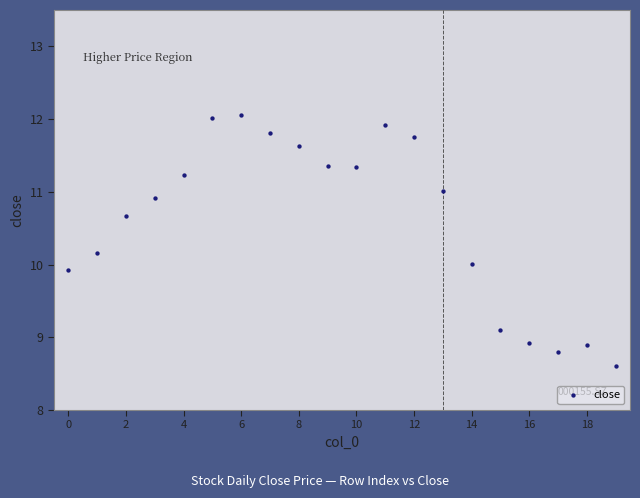

What is the range of Y values (max minus min)?

3.4